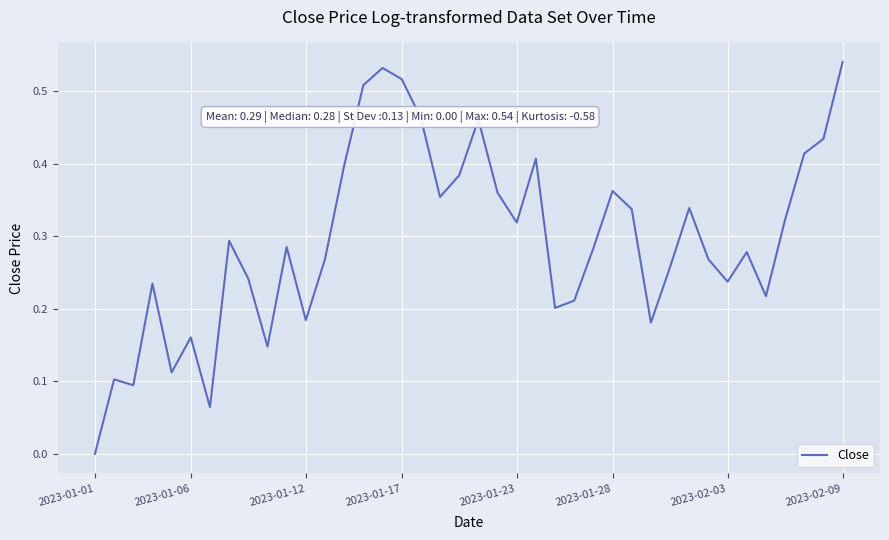

Which label corresponds to the smallest value in the chart?

2023-01-01